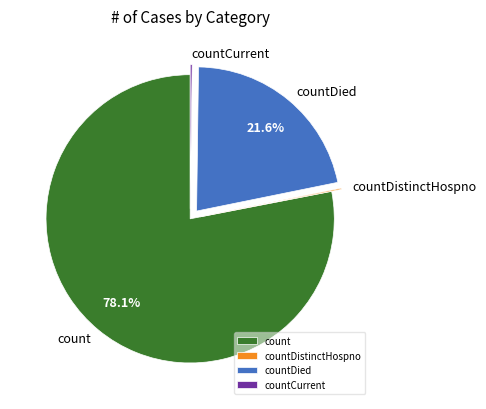

What is the majority slice?

count